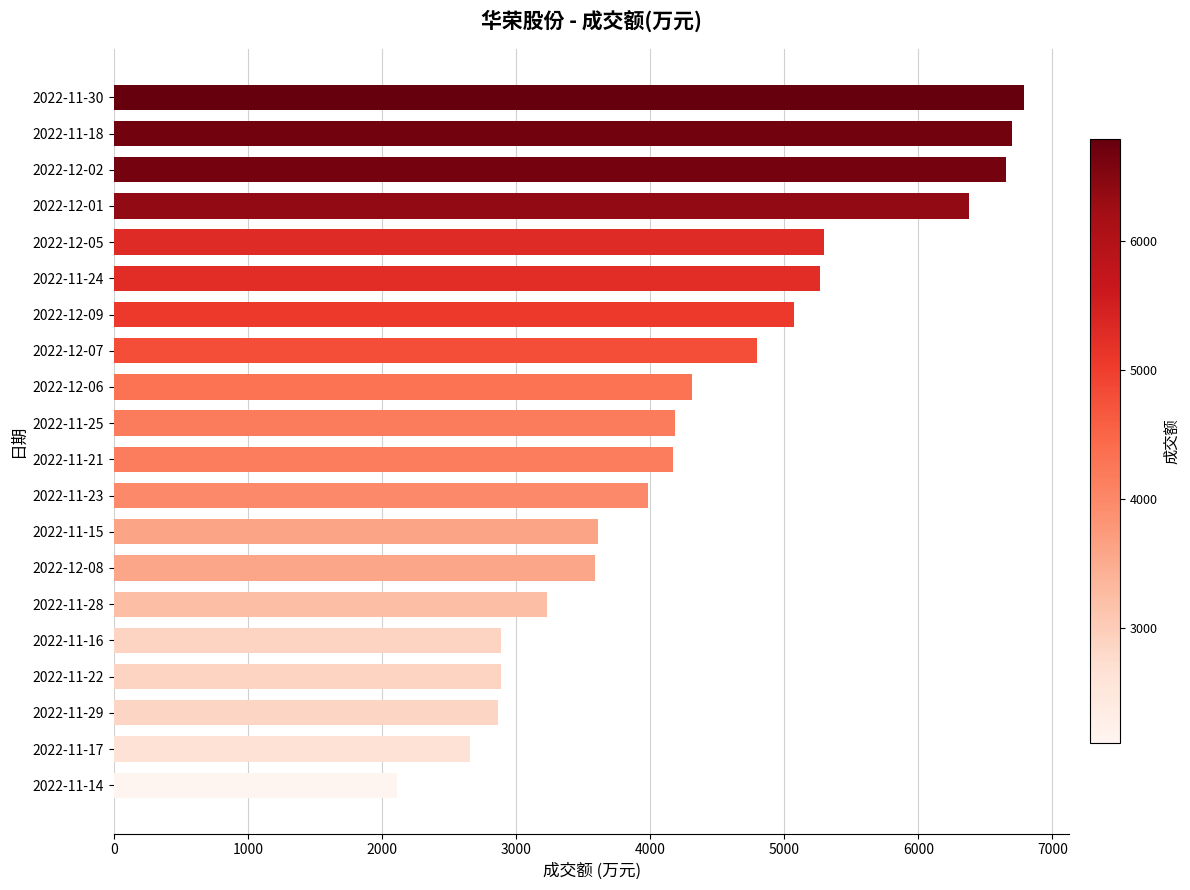

At which label is the value closest to 4449?

2022-12-06